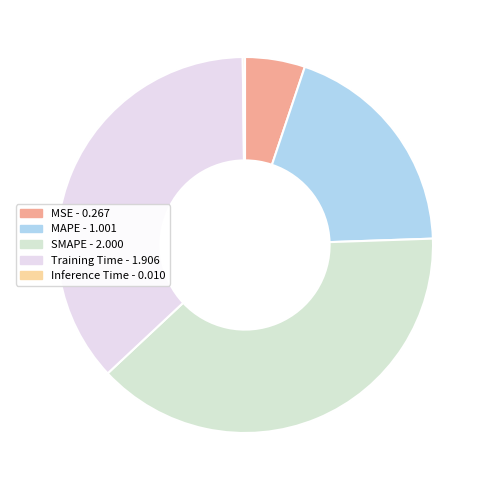

What is the change in value from MSE to Training Time?

+1.6